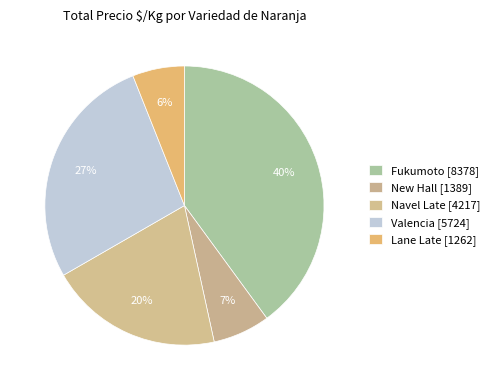

How many segments does this pie chart have?

5